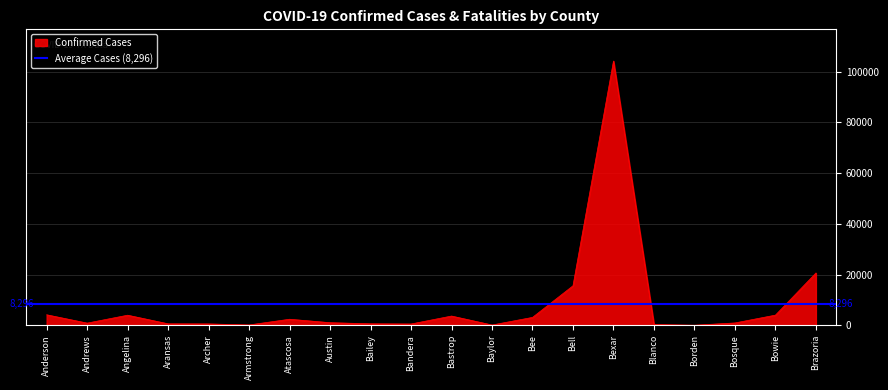

Is it true that the value at Angelina is 2623?

False